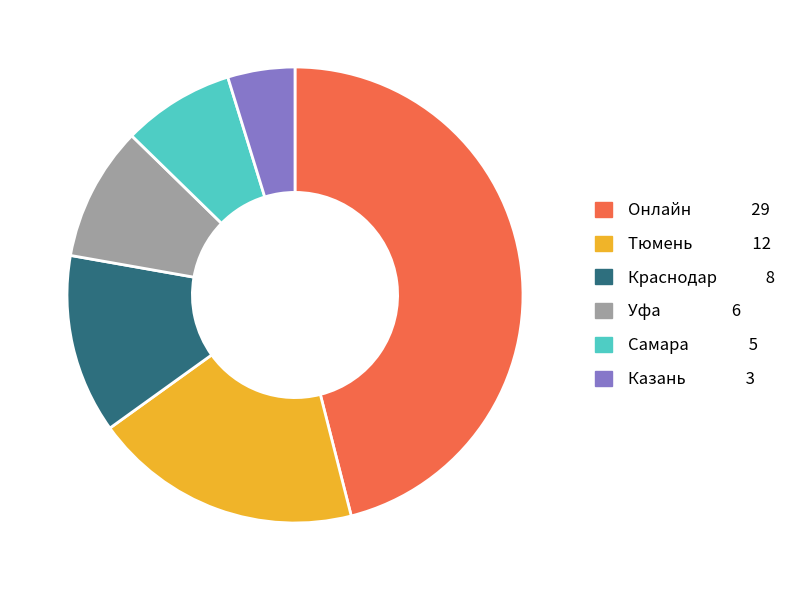

Which has a higher value, Уфа or Самара?

Уфа